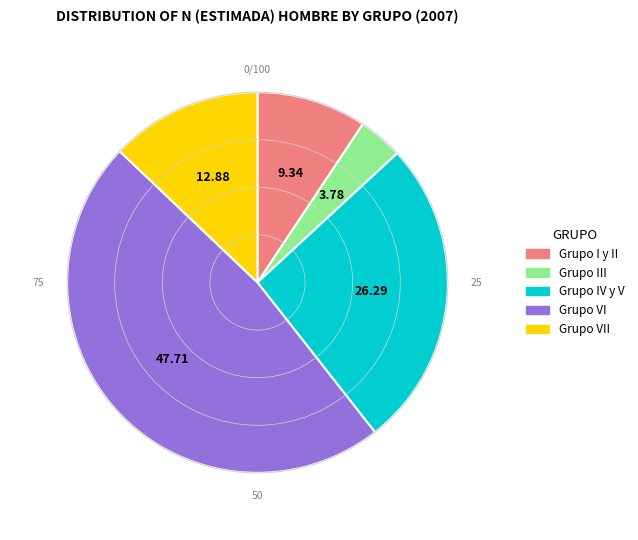

Count the number of slices in the pie.

5